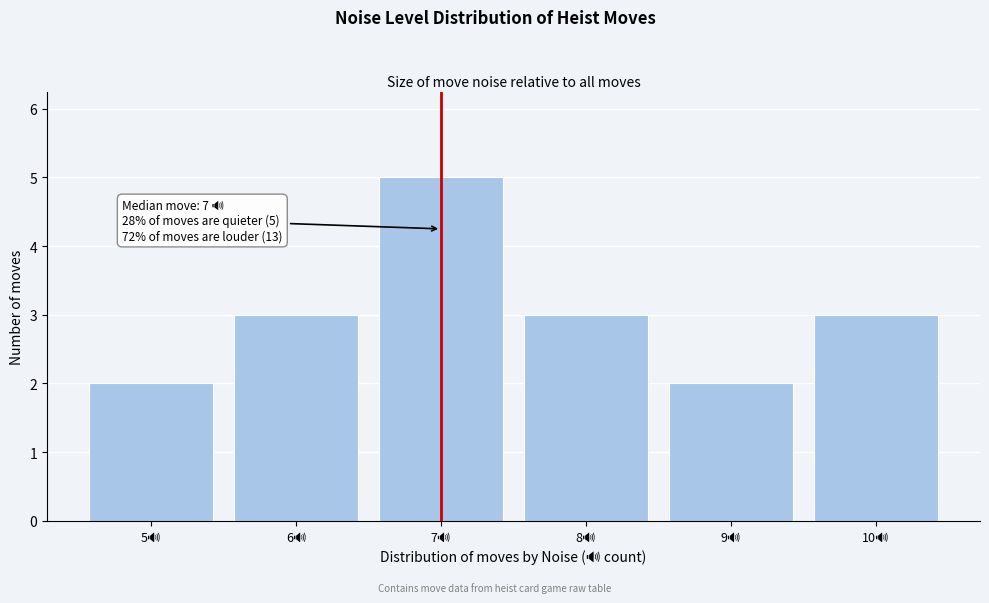

Which range on the x-axis has the tallest bar?

6.5 to 7.5